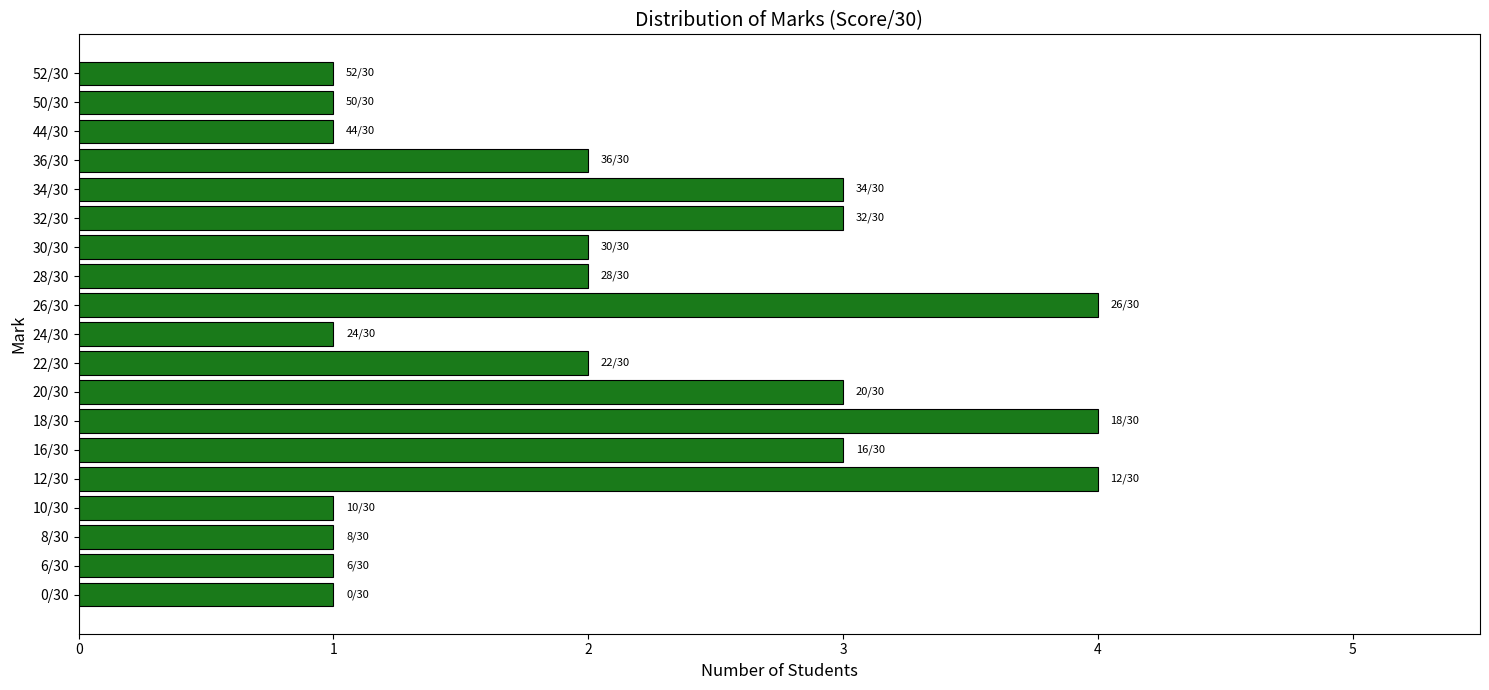

What is the change in value from 10/30 to 34/30?

+2